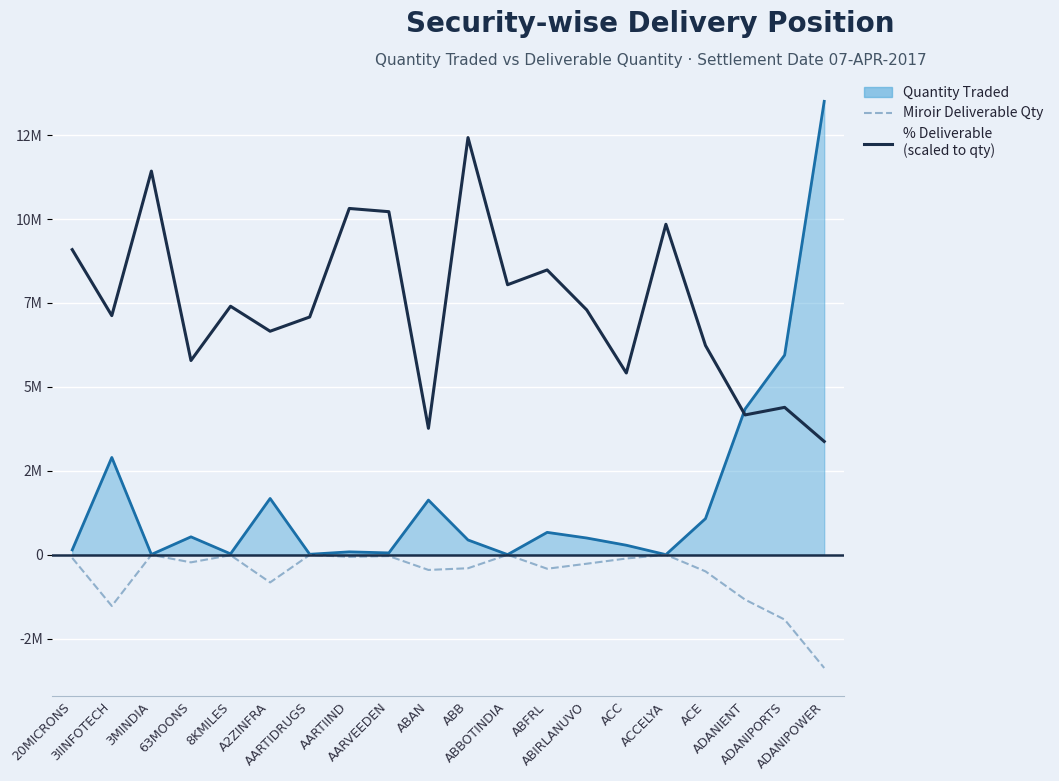

What is the average value of the Miroir Deliverable Qty series?

-580640.0